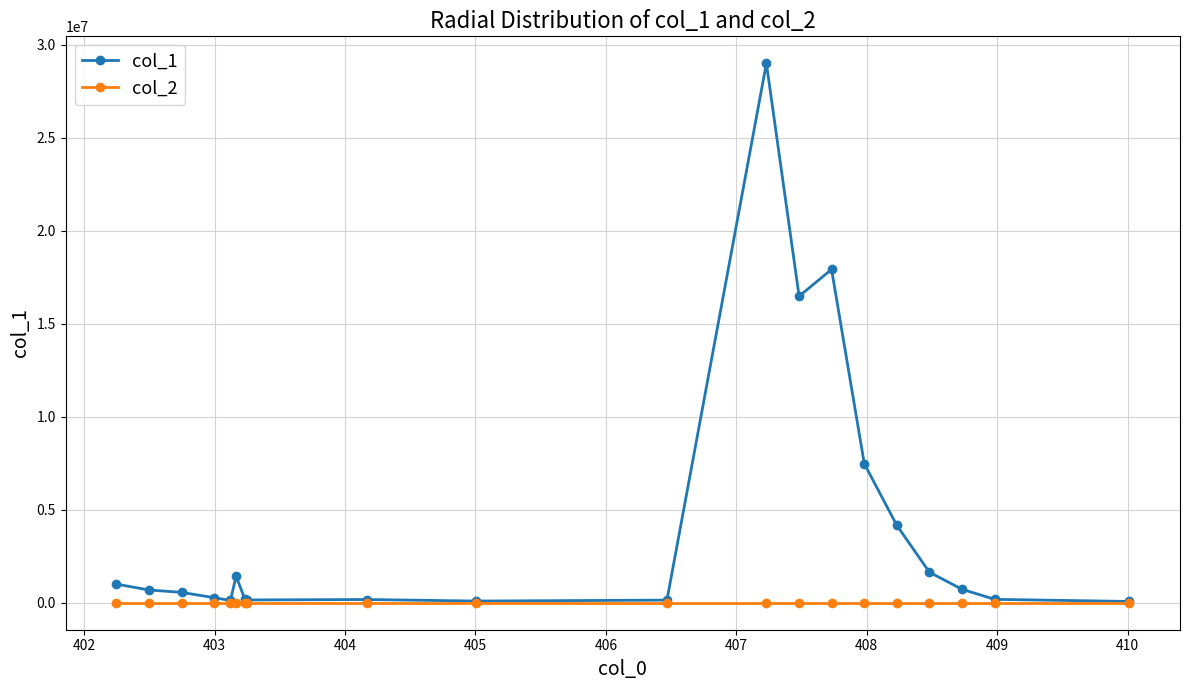

What are all the series names shown in the legend?

col_1, col_2